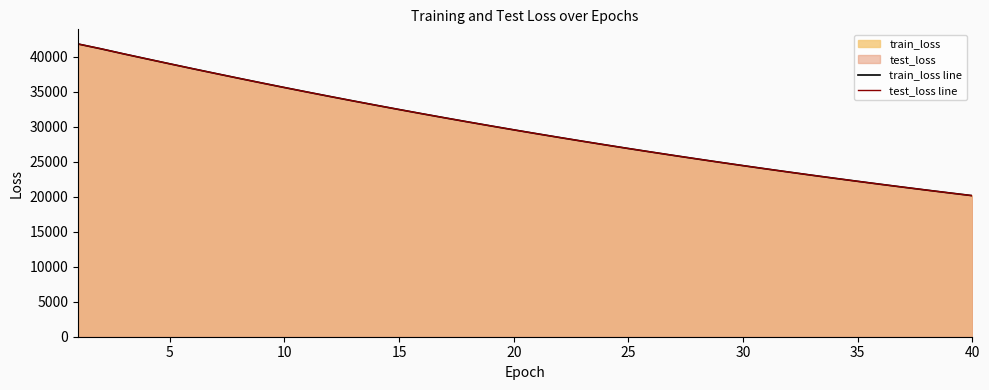

After their last crossing, which series has the higher values: test_loss line or train_loss line?

test_loss line